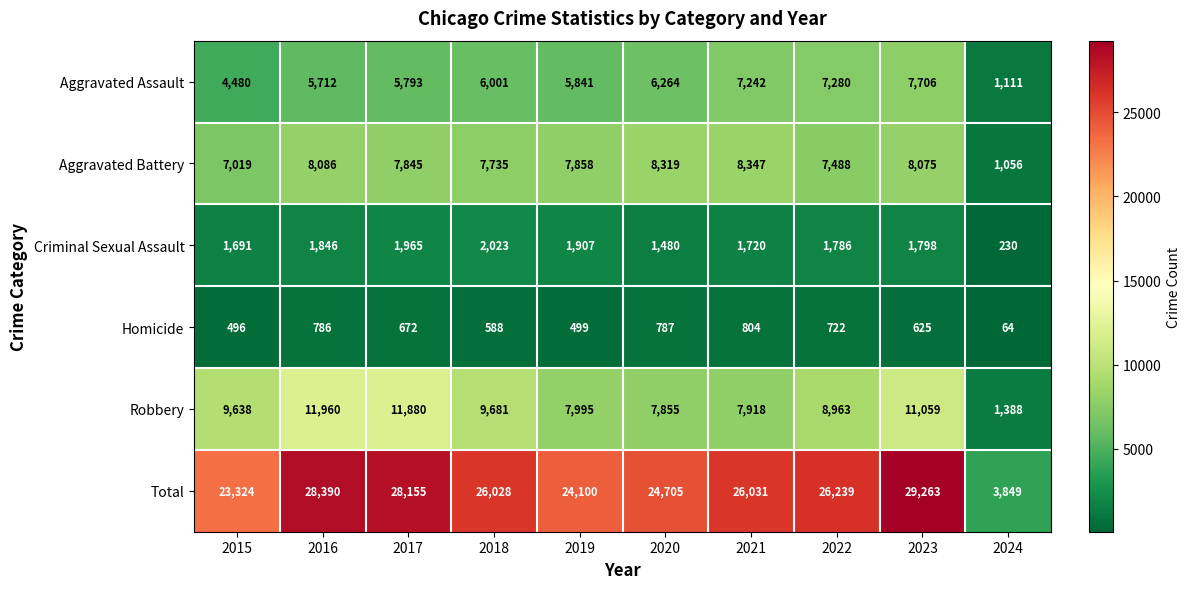

At how many categories does at least one series exceed 8807?

9